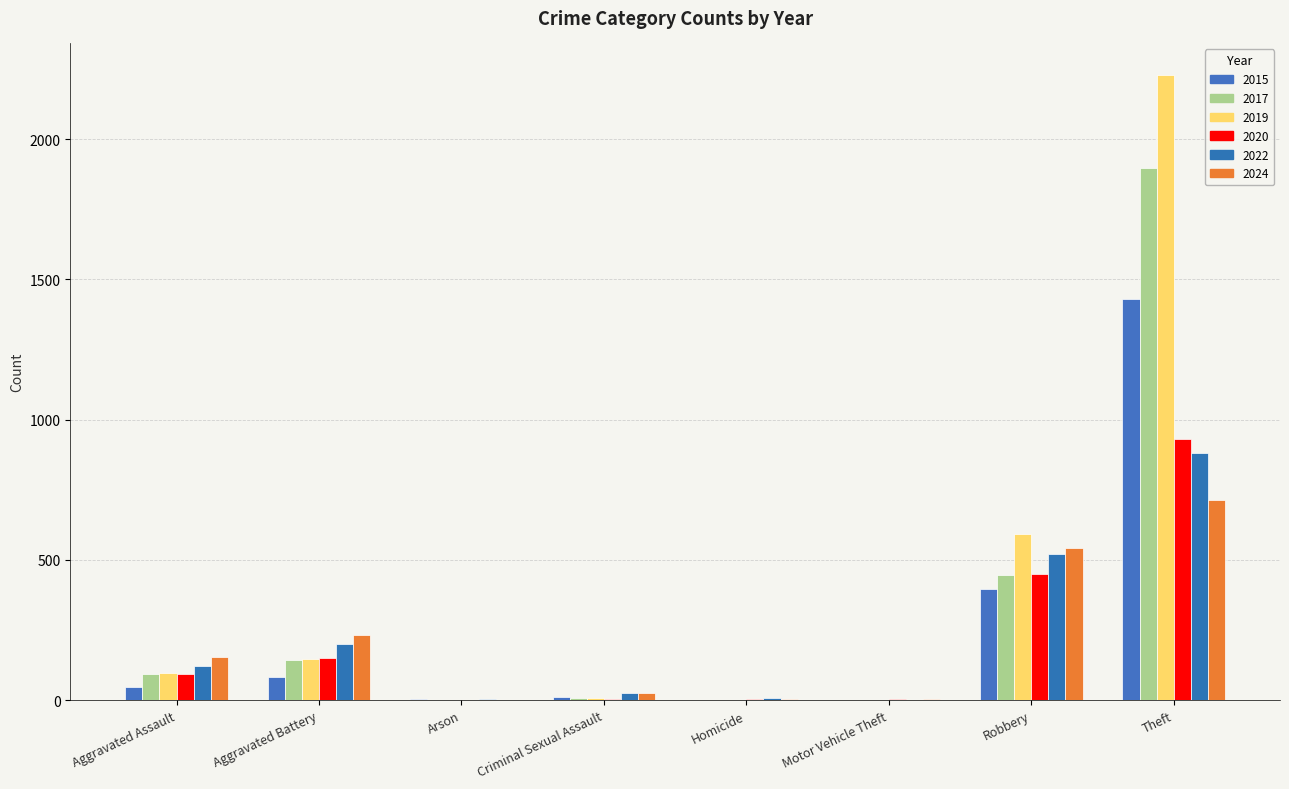

True or false: 2020 has a value of 61 at Aggravated Assault.

False